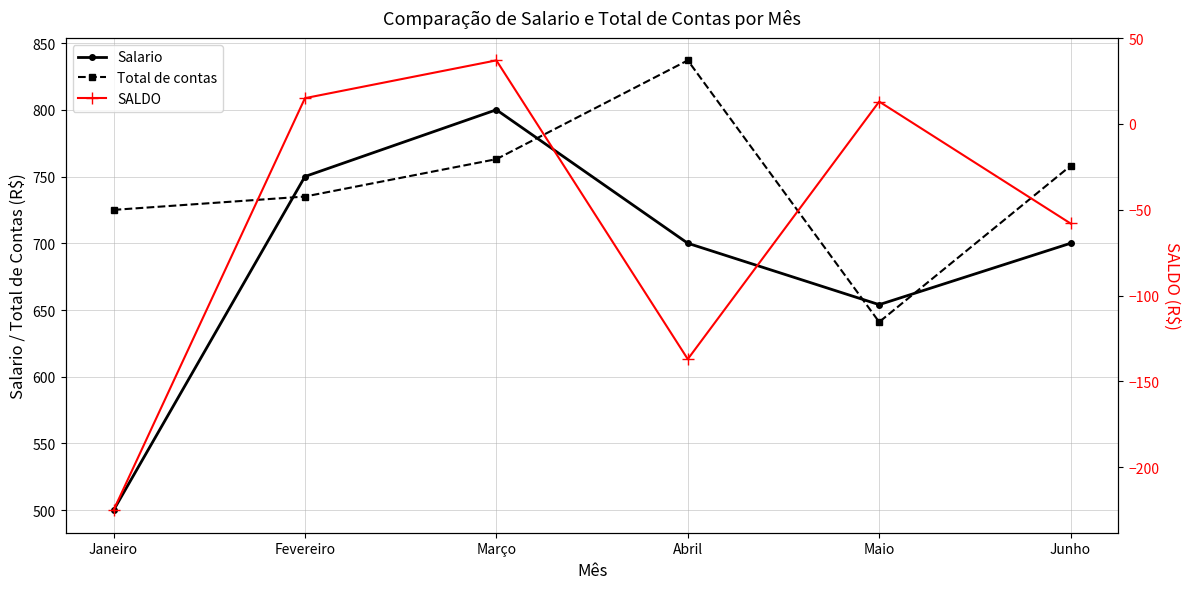

At how many categories does at least one series exceed -166?

6